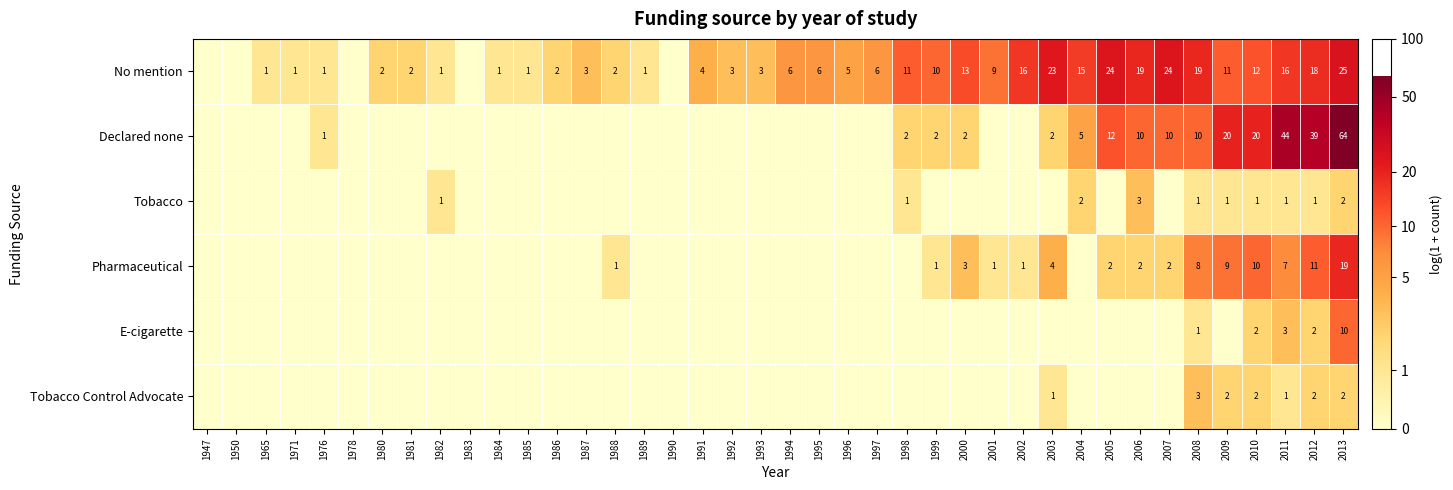

What is the difference between the Pharmaceutical values at 2009 and 2013?

10